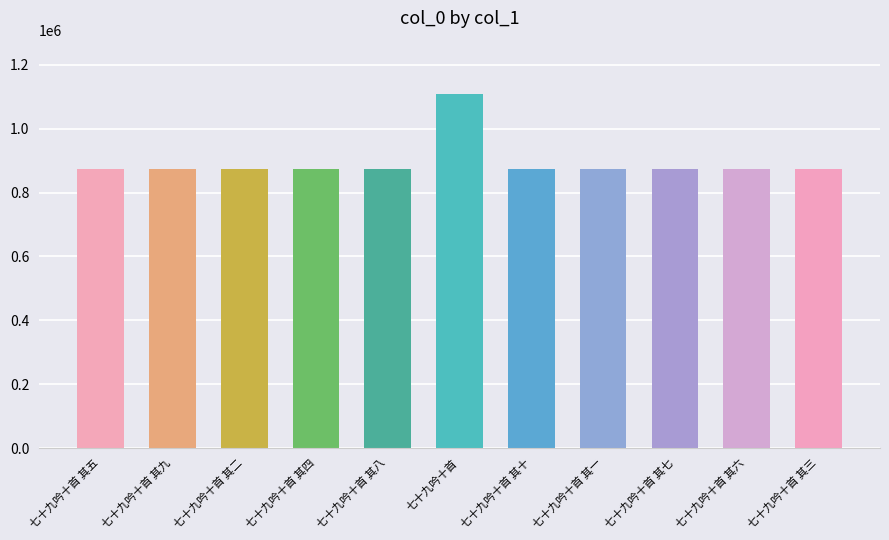

The chart shows a value of 371927 at 七十九吟十首 其十. True or false?

False